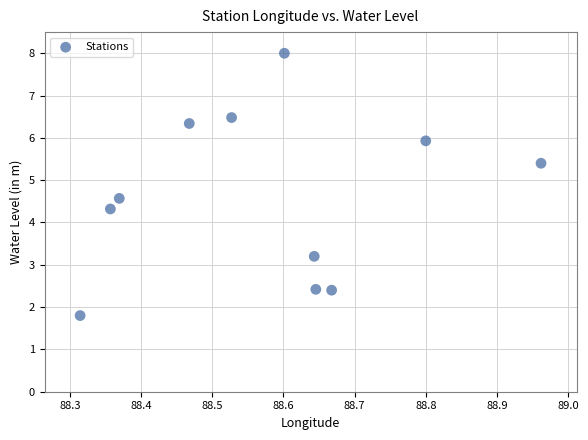

What Y value in the scatter plot is closest to 4?

4.3